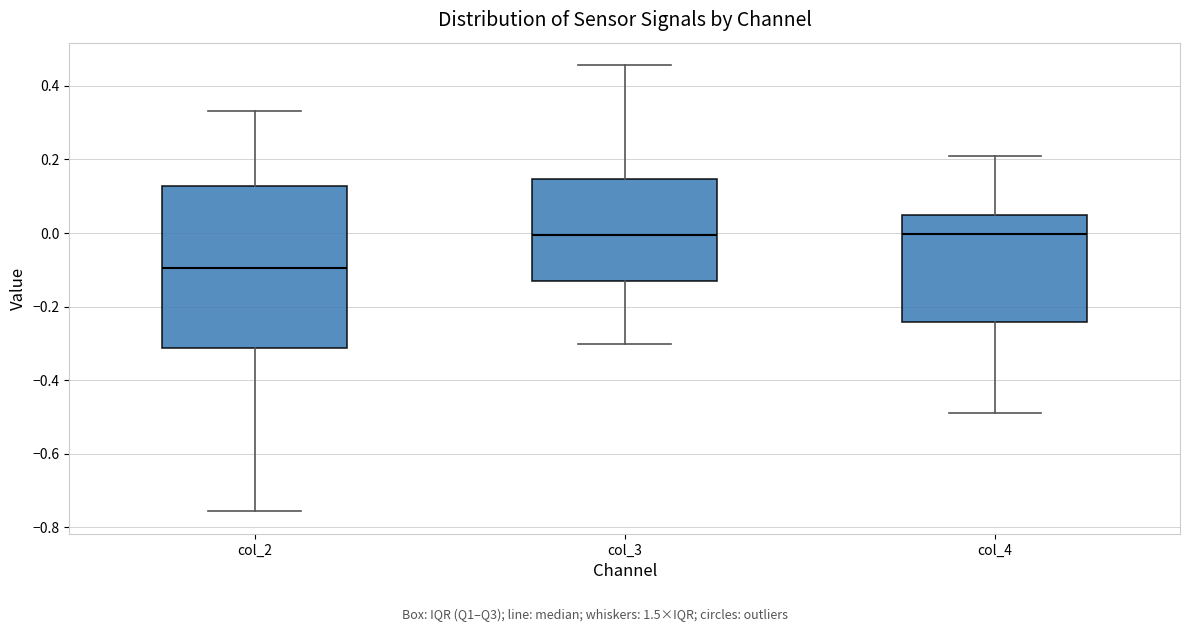

Which box is the tallest, from its lower edge to its upper edge?

col_2